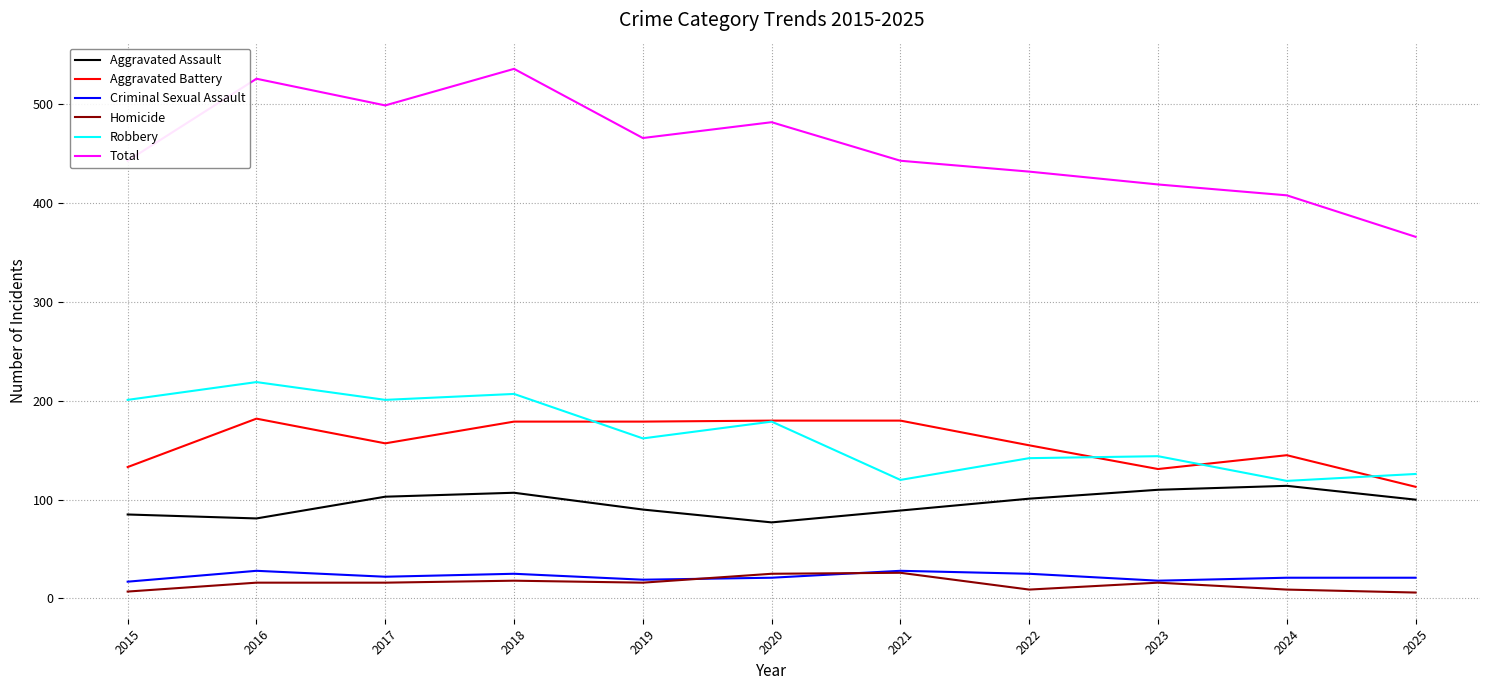

True or false: Homicide has a value of 16 at 2023.

True